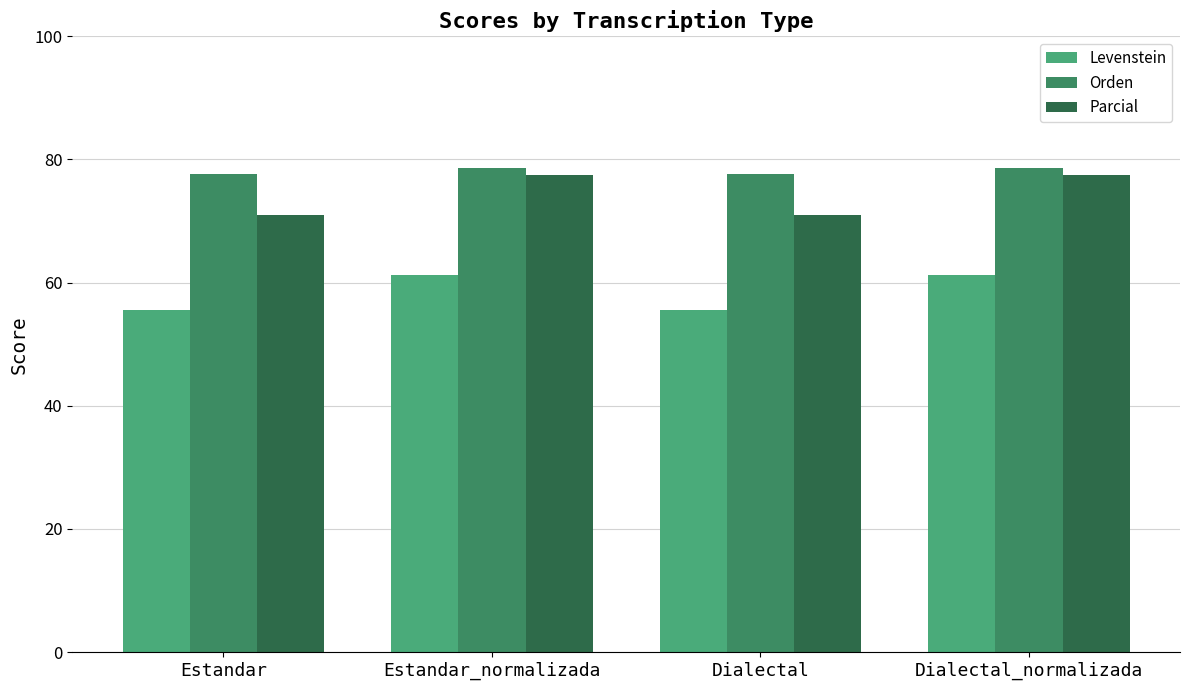

List the series in order of their overall mean, highest first.

Orden, Parcial, Levenstein